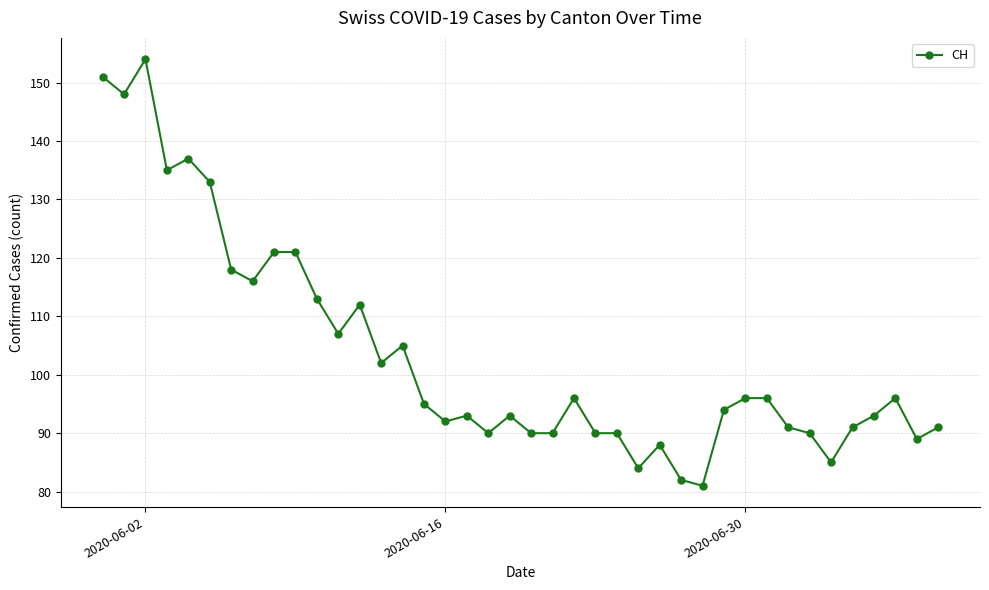

Is this an area chart (filled region under the line)?

No